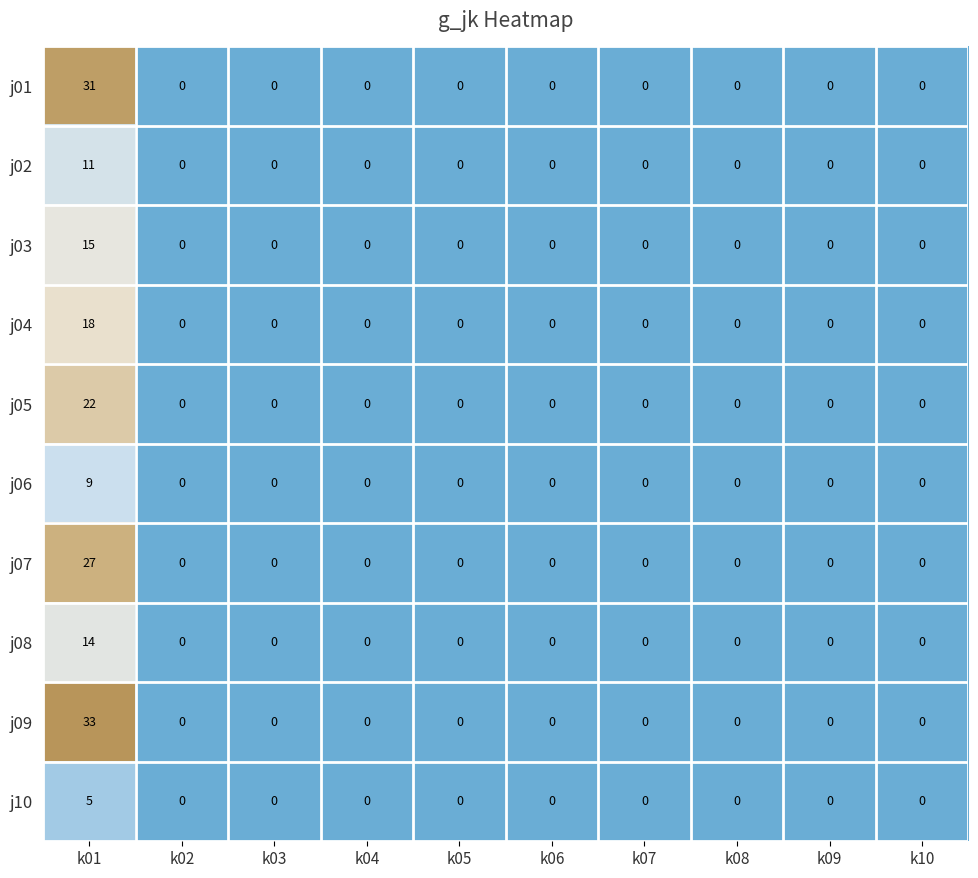

Which series has the largest total across all categories?

j09